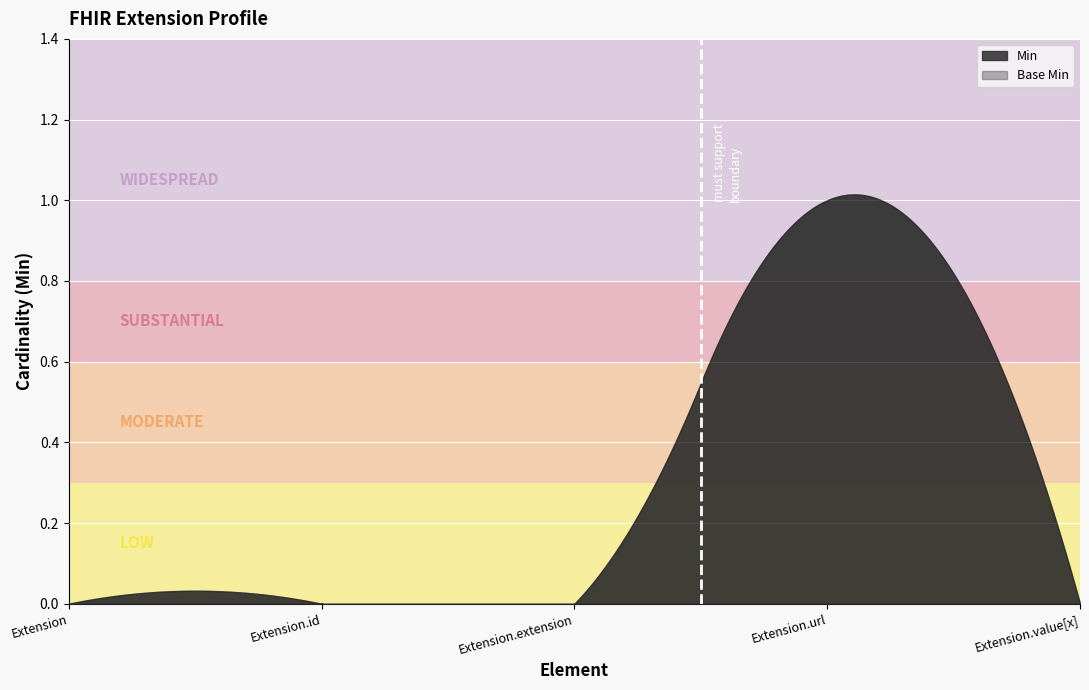

The value of Base Min at Extension.id is 1. True or false?

False